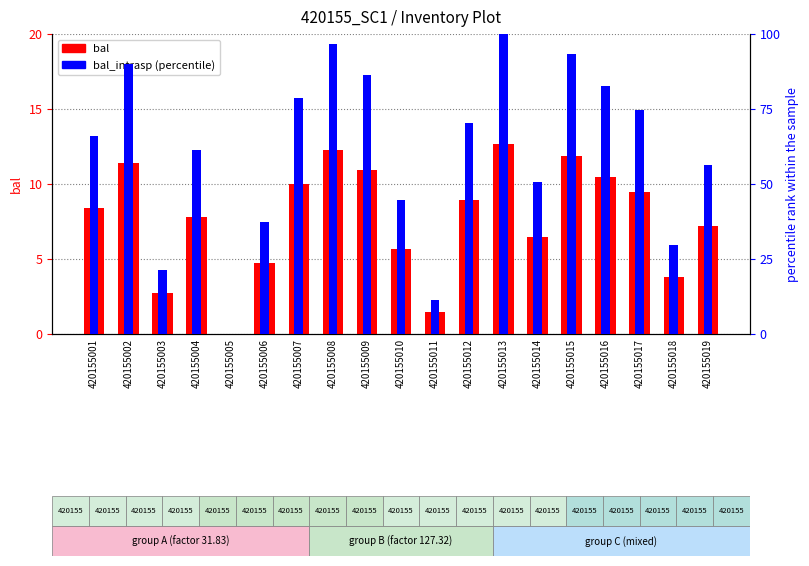

What is the value of the bal_intrasp (percentile) bar at the 13th from the left?

100.0